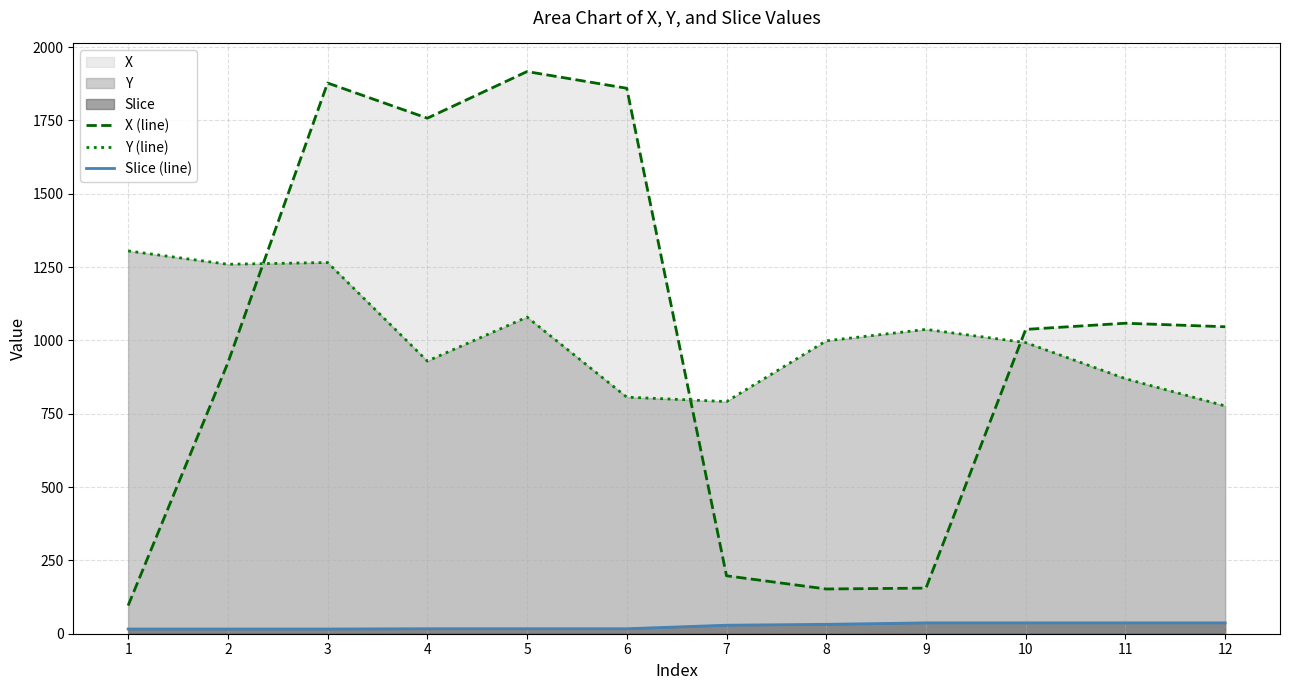

Is the value of Y (line) at 12 greater than the value of Slice (line) at 9?

Yes